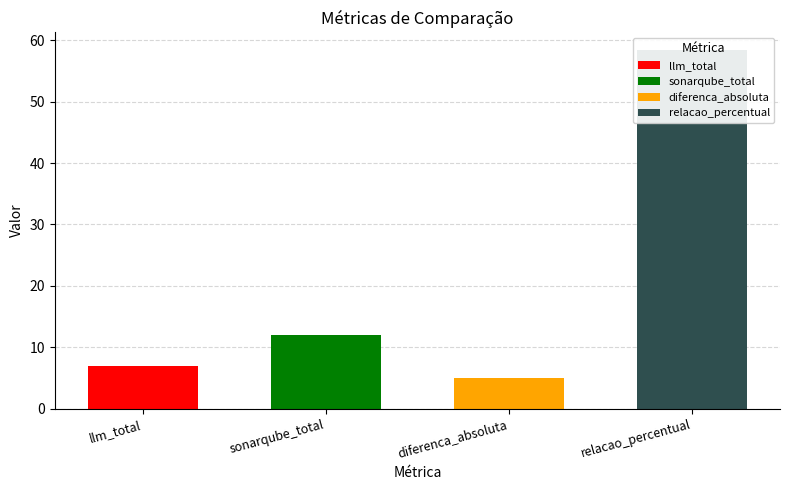

Read the value at relacao_percentual.

58.3